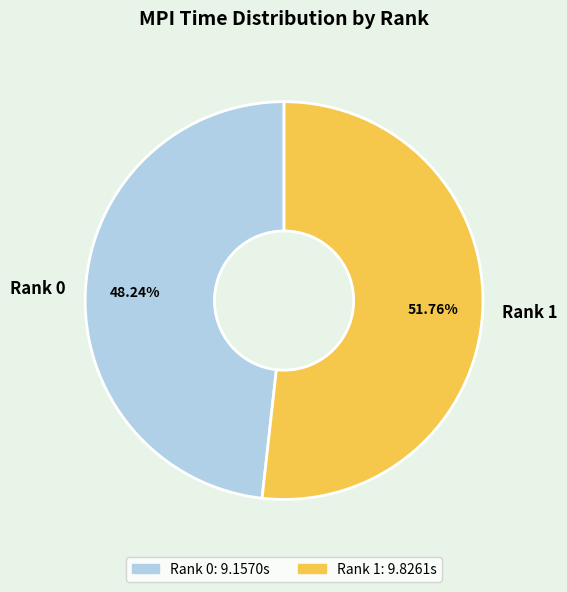

What is the ratio of the value at Rank 1 to the value at Rank 0?

1.1